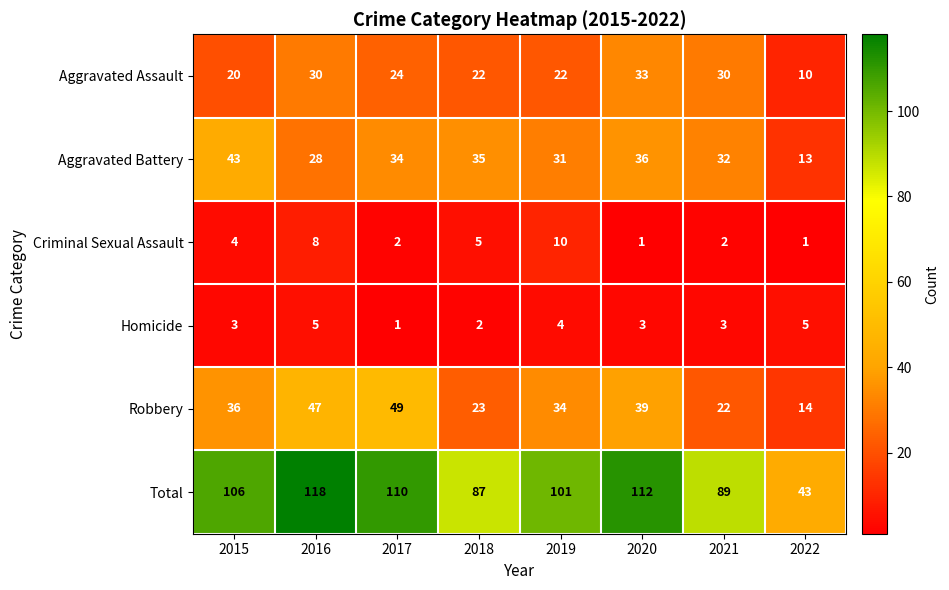

How many Criminal Sexual Assault values are between 2 and 8?

5